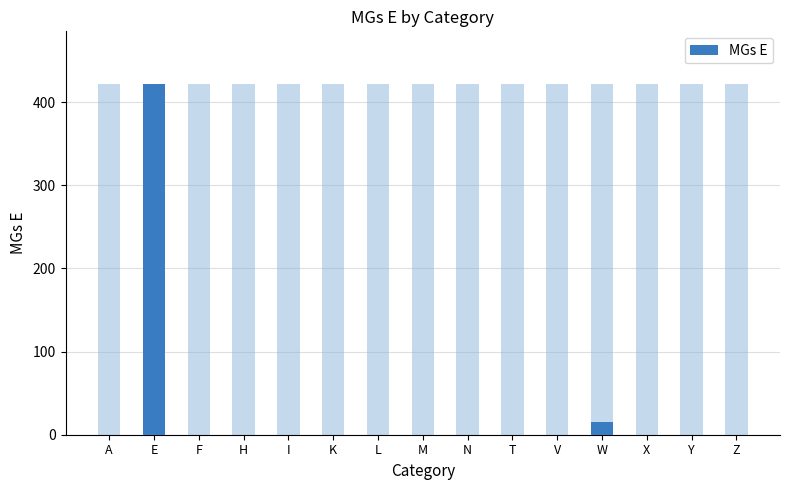

At which category does the chart reach its peak across all series?

E